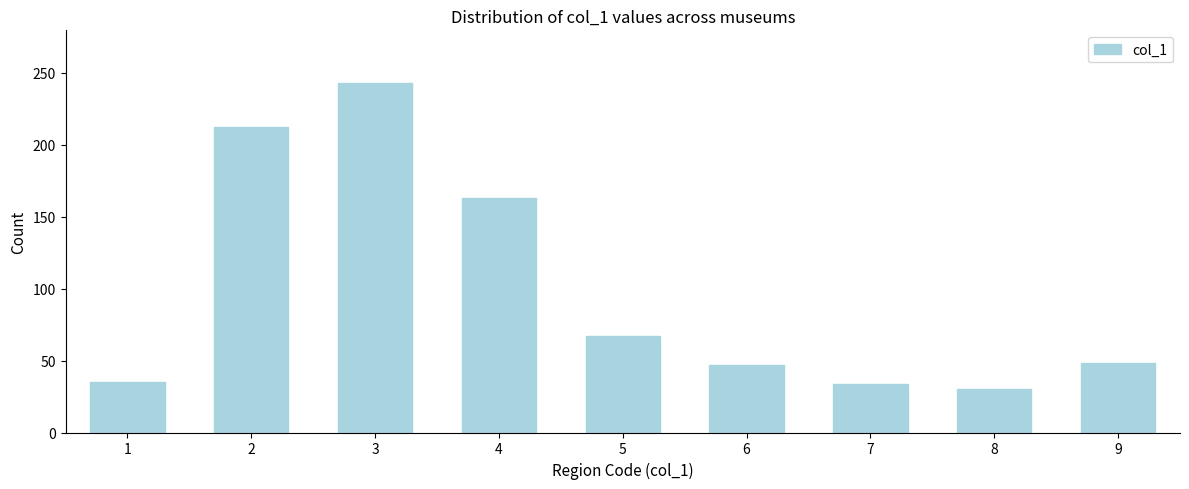

What value does the data have at 5, to the nearest 5?

65